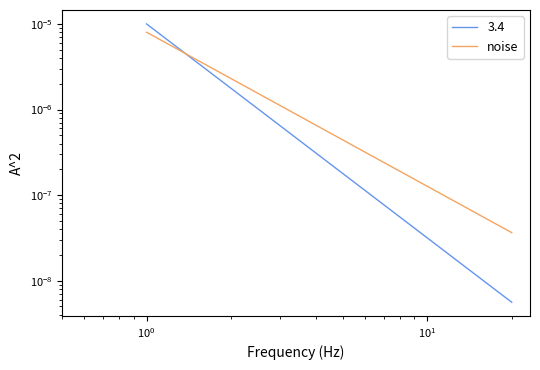

Is it true that the value at $\mathdefault{10^{1}}$ is 0.0?

True